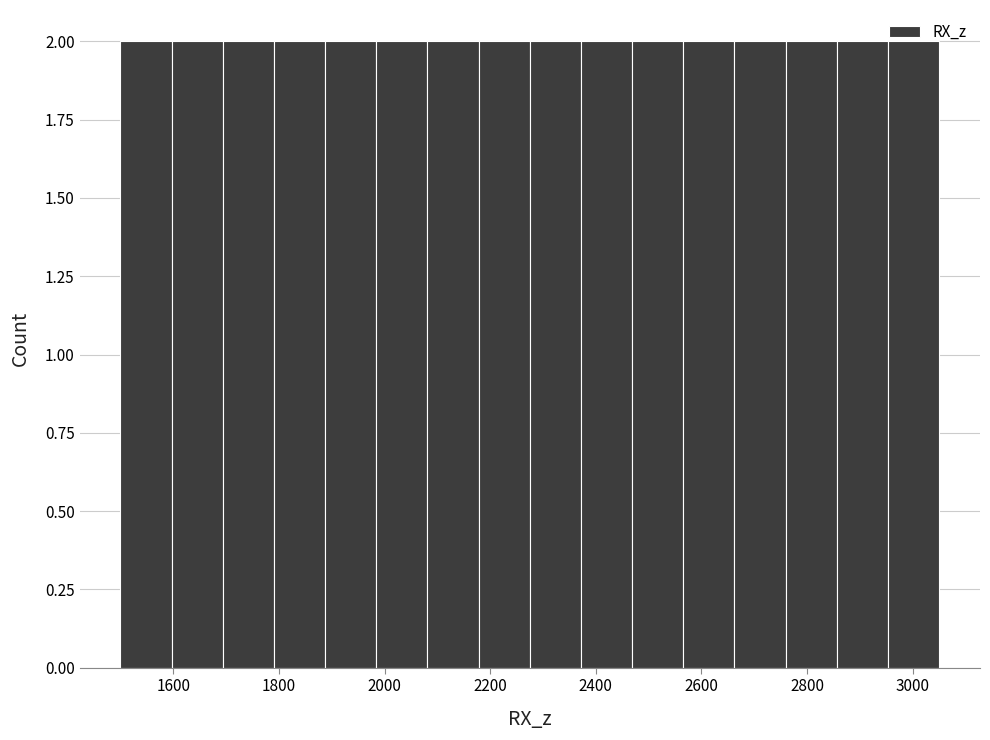

Reading left to right, list every bar in this chart as the range it spans on the x-axis followed by its height. Neither the bar edges nor the heights are printed on the chart, so give them approximately, as read against the axes.

1500 to 1600: 2
1600 to 1700: 2
1700 to 1800: 2
1800 to 1880: 2
1880 to 1980: 2
1980 to 2080: 2
2080 to 2180: 2
2180 to 2280: 2
2280 to 2380: 2
2380 to 2460: 2
2460 to 2560: 2
2560 to 2660: 2
2660 to 2760: 2
2760 to 2860: 2
2860 to 2960: 2
2960 to 3060: 2